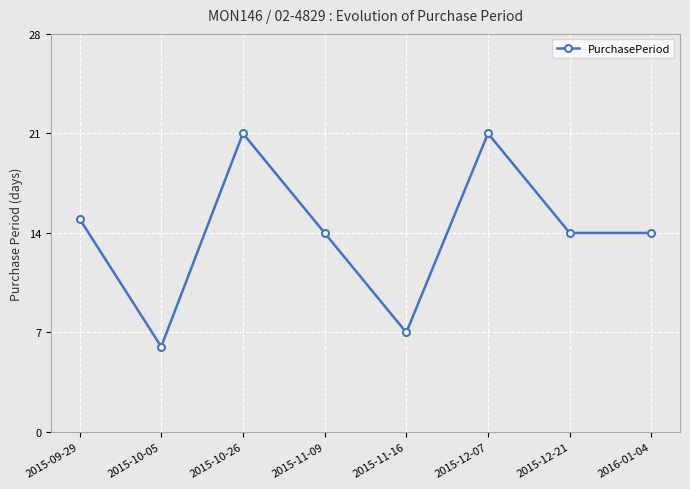

The chart shows a value of 14 at 2016-01-04. True or false?

True